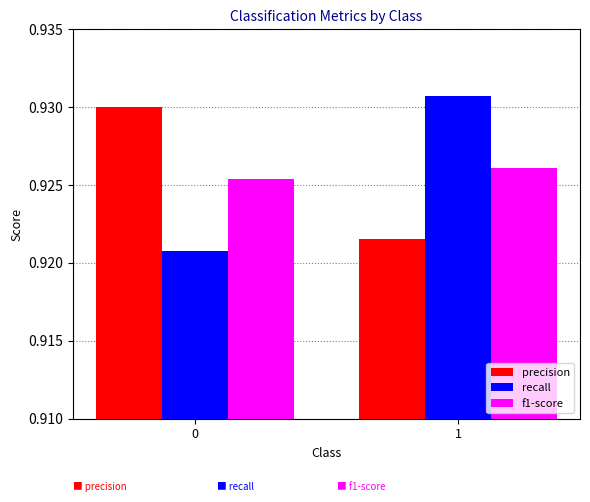

At how many categories does at least one series exceed 0?

2